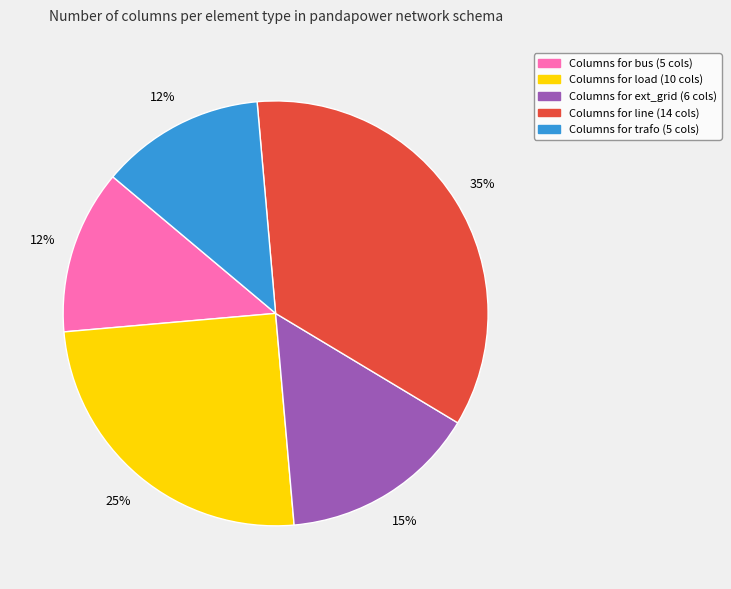

Is there a majority slice in this chart?

No